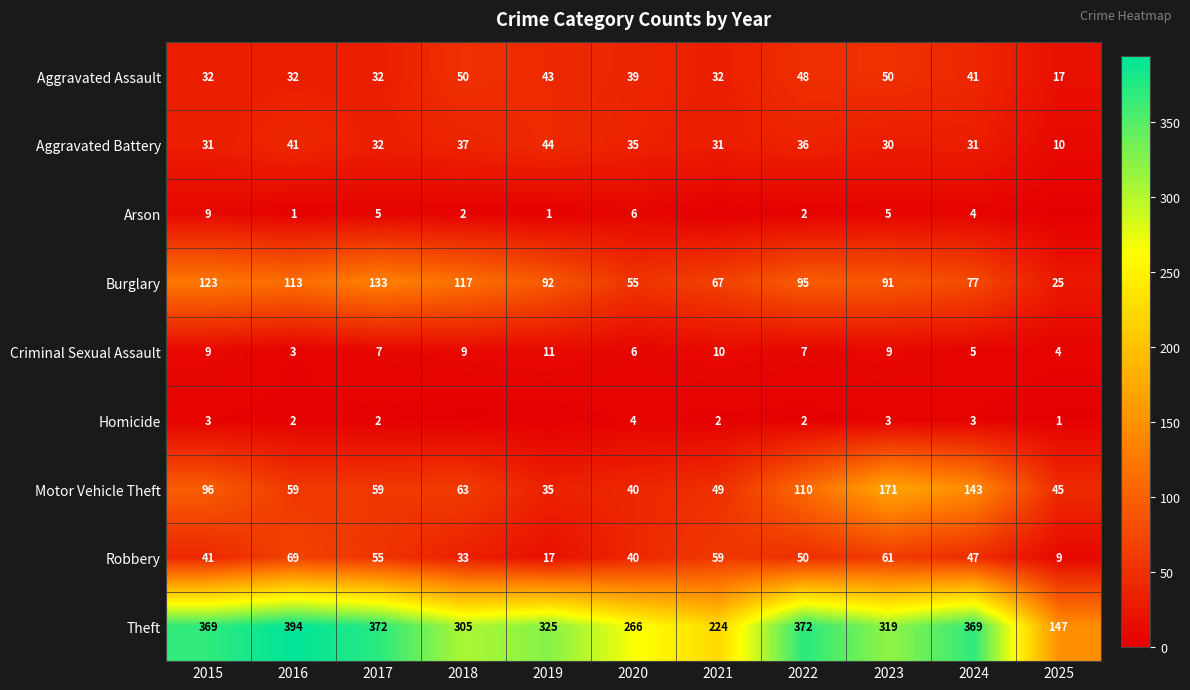

What is the approximate value of Burglary at 2023, to the nearest 5?

90